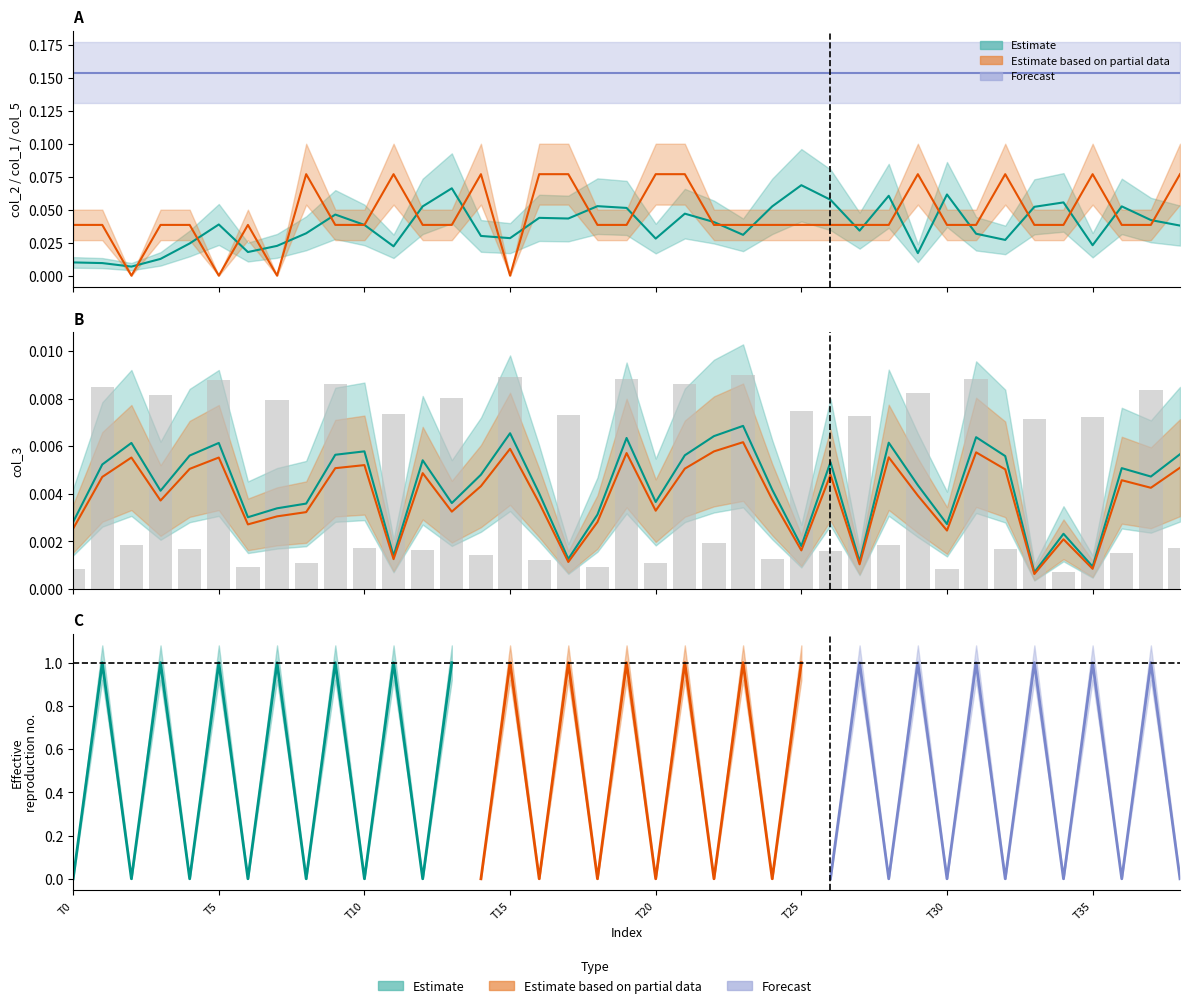

What position from the left is 28?

29